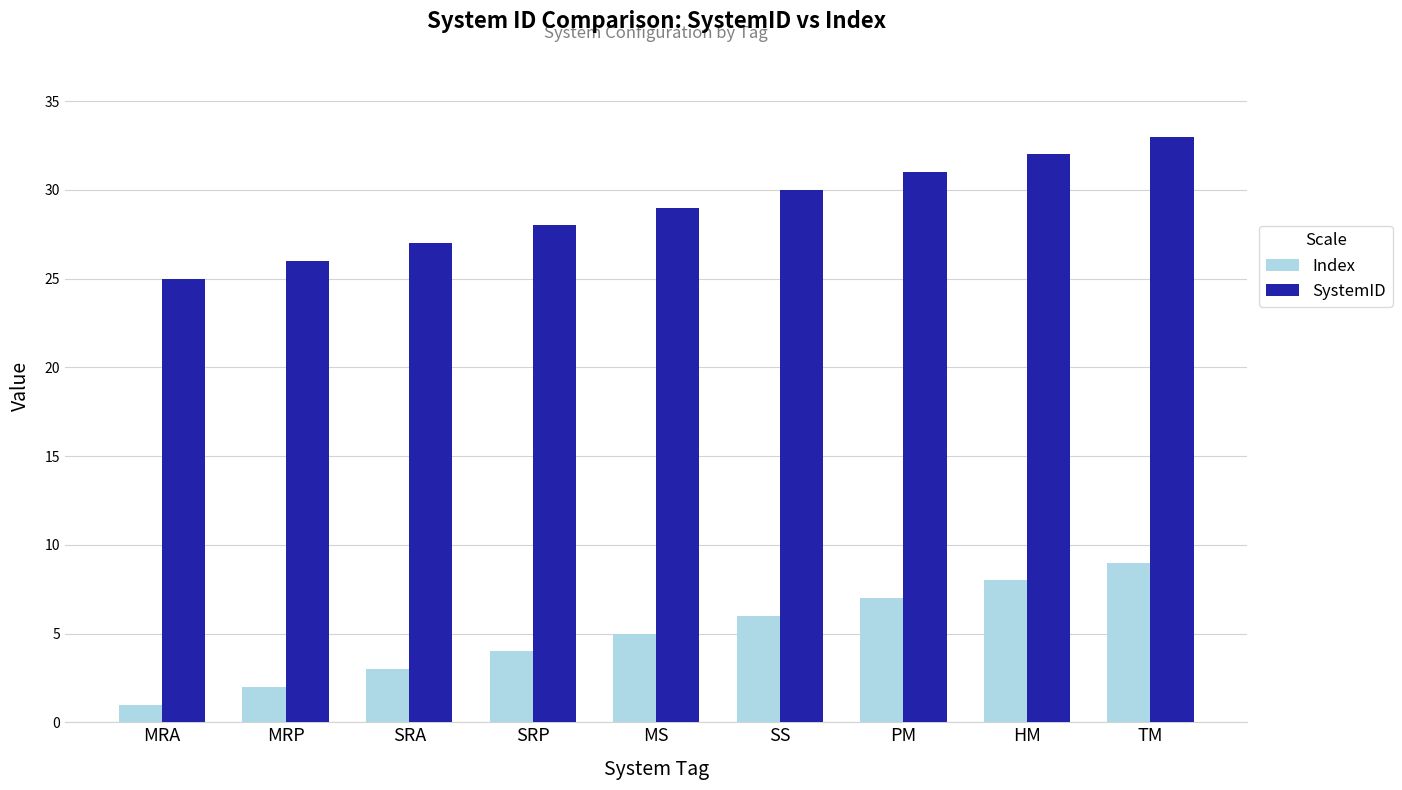

List the series in order of their peak value, highest first.

SystemID, Index